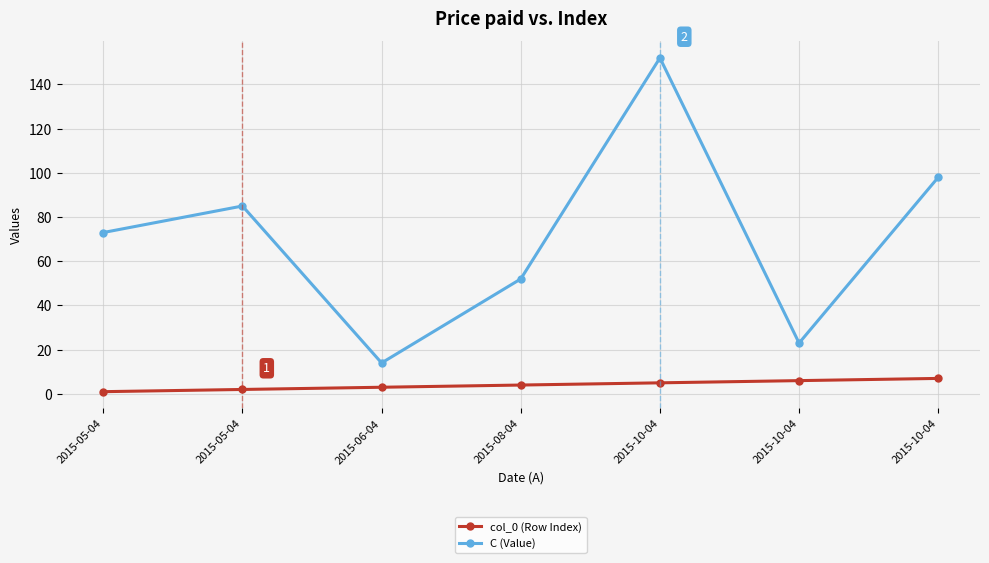

What is the label of the 5th point from the left?

2015-10-04